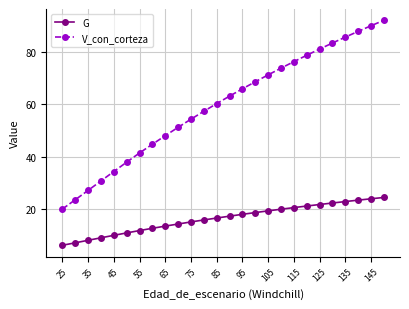

How many lines are shown in the chart?

2